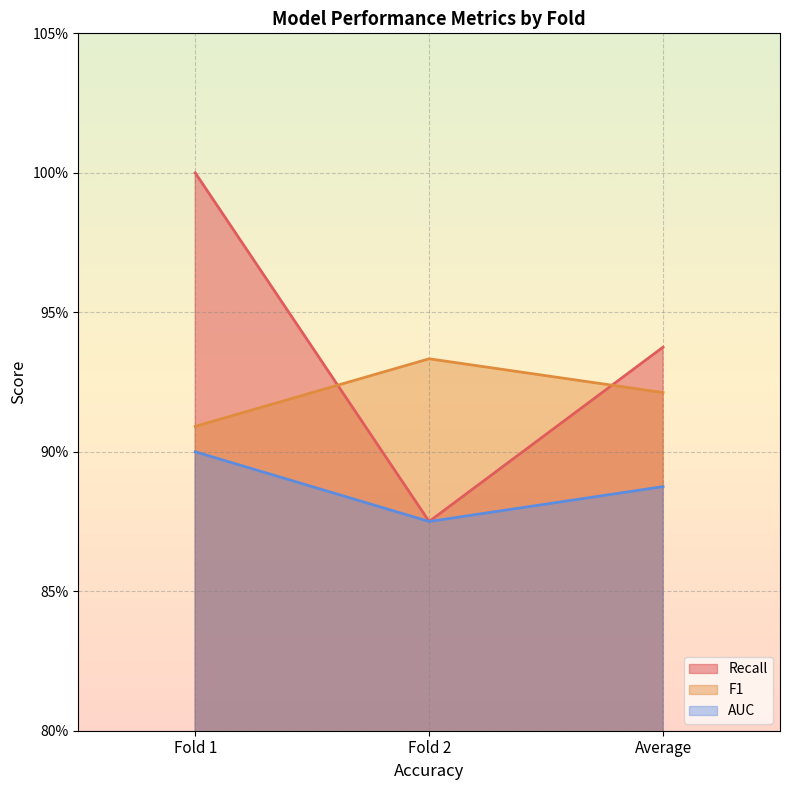

What position from the left is Fold 2?

2